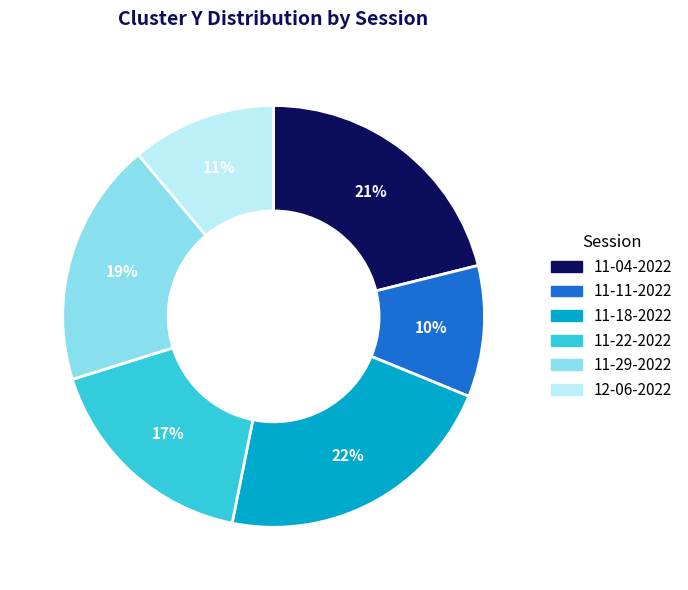

Does any single category account for the majority?

No